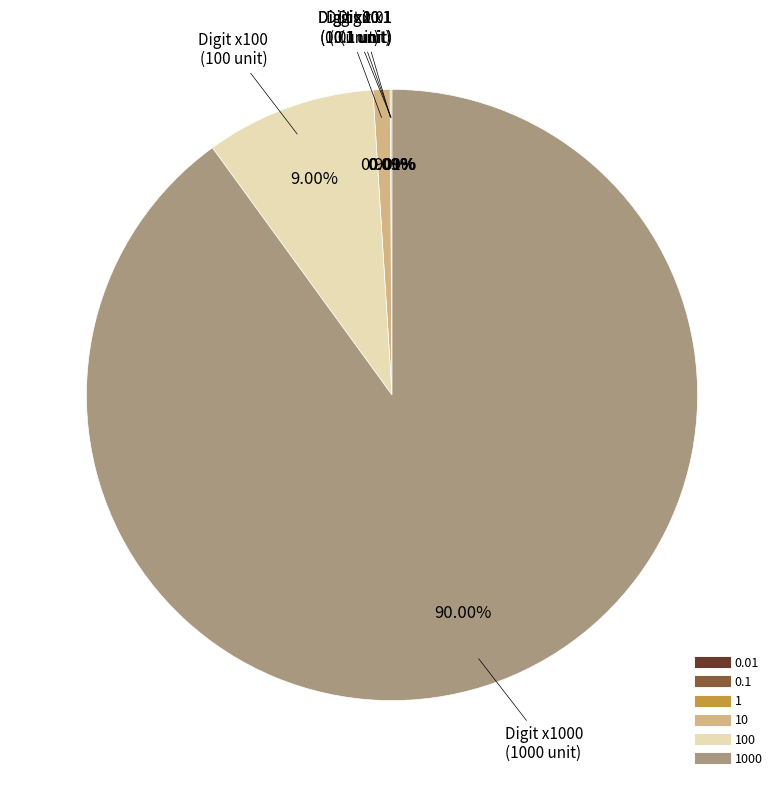

Does any single category account for the majority?

Yes